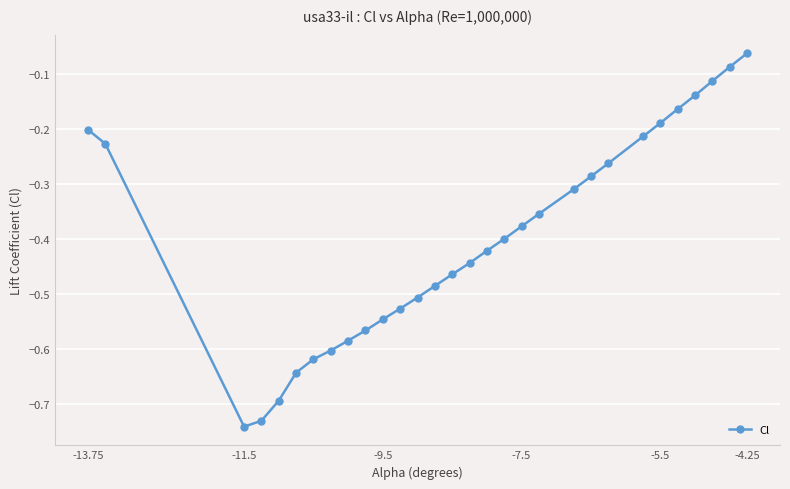

True or false: the data has more than 0 interior local peaks.

False